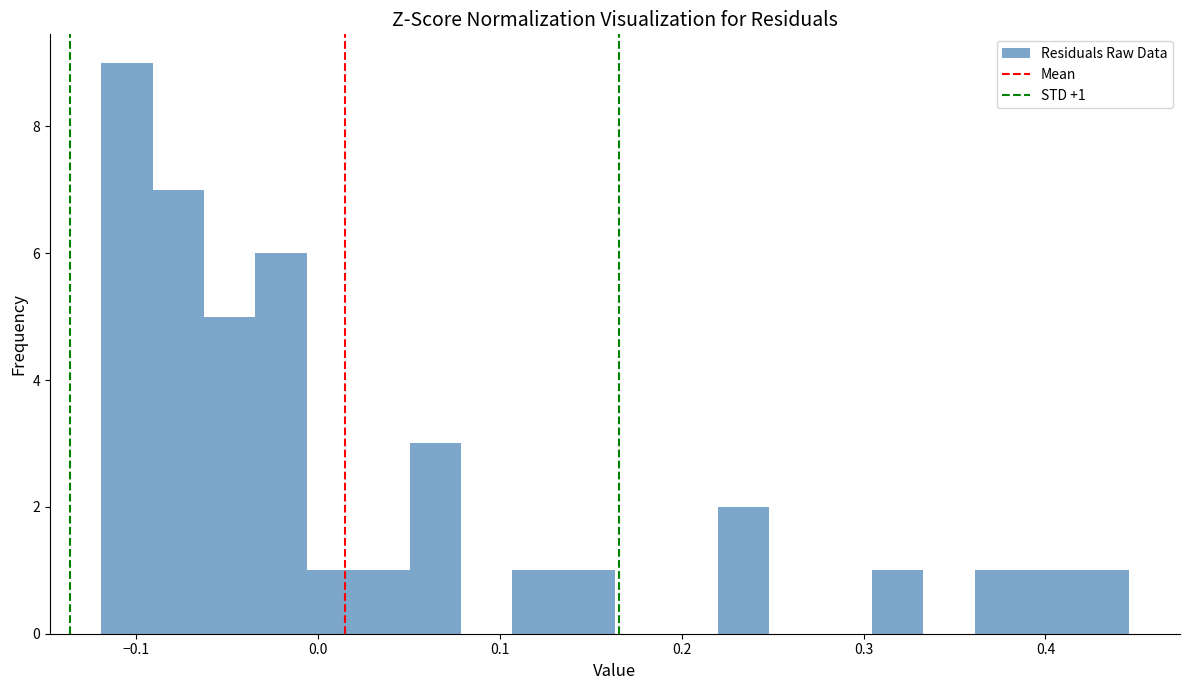

Around what value on the x-axis is the tallest bar? Give the approximate position of its centre, as read against the axis.

-0.10